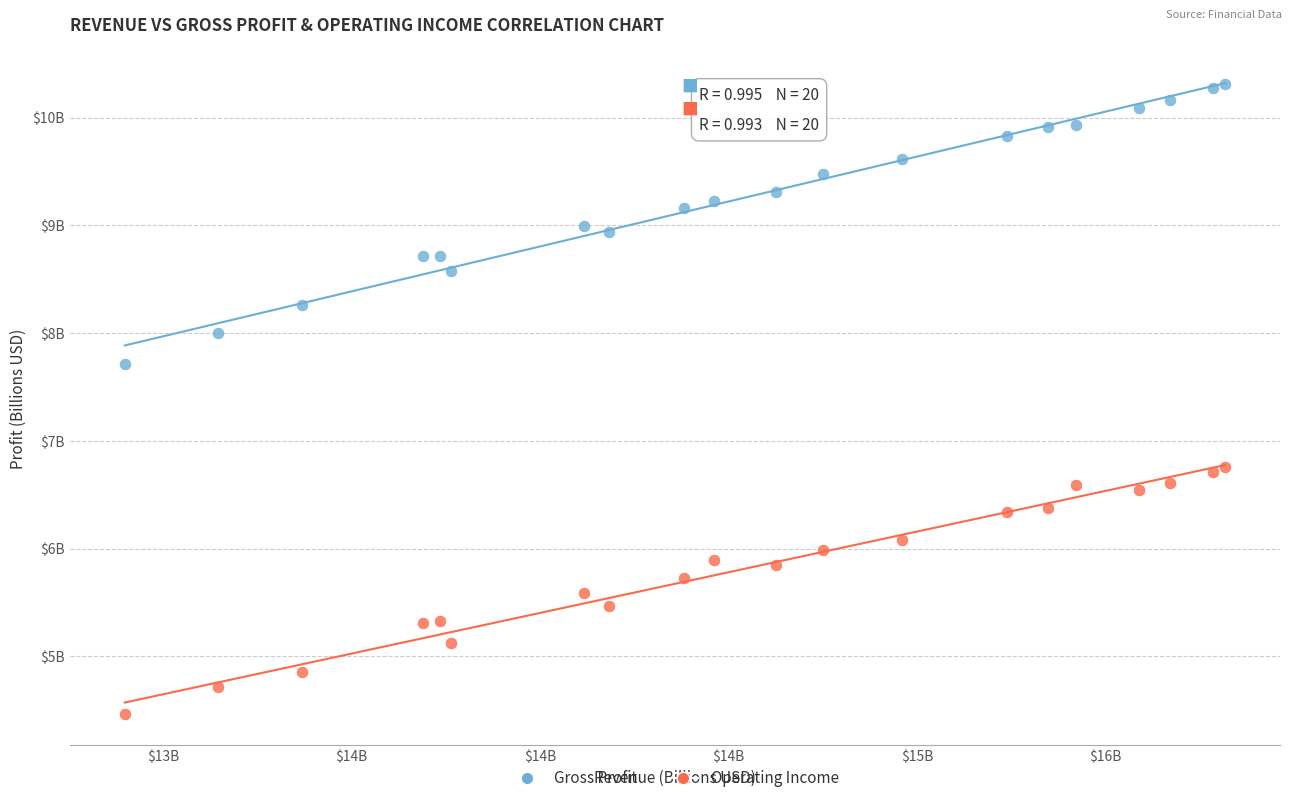

Which series reaches the maximum Y coordinate?

Gross Profit